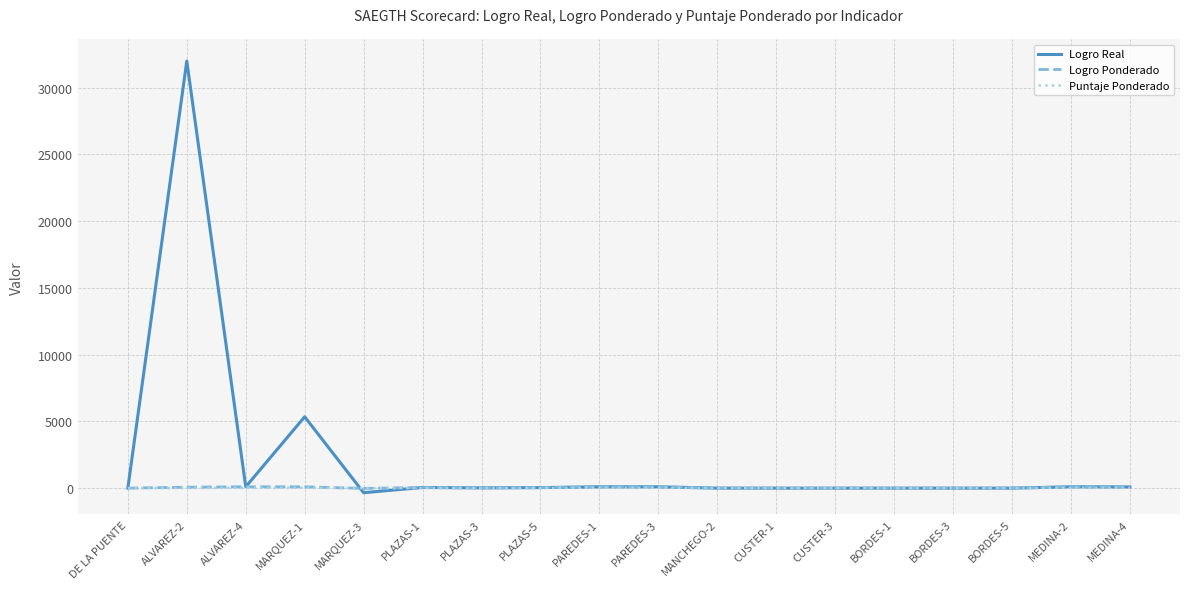

What is the sum of all Puntaje Ponderado values?

195